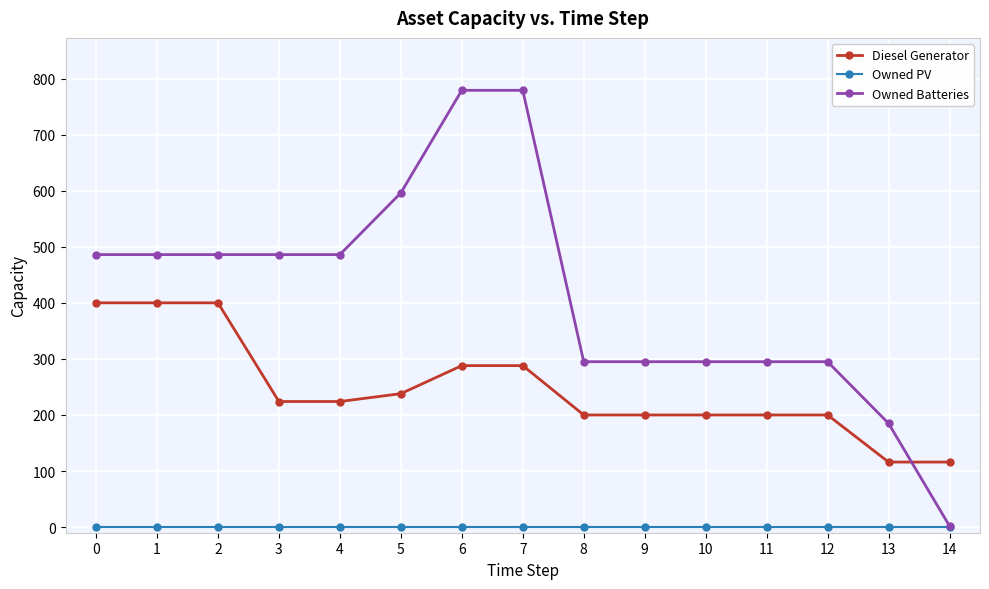

The Diesel Generator series shows 200 at 9. True or false?

True